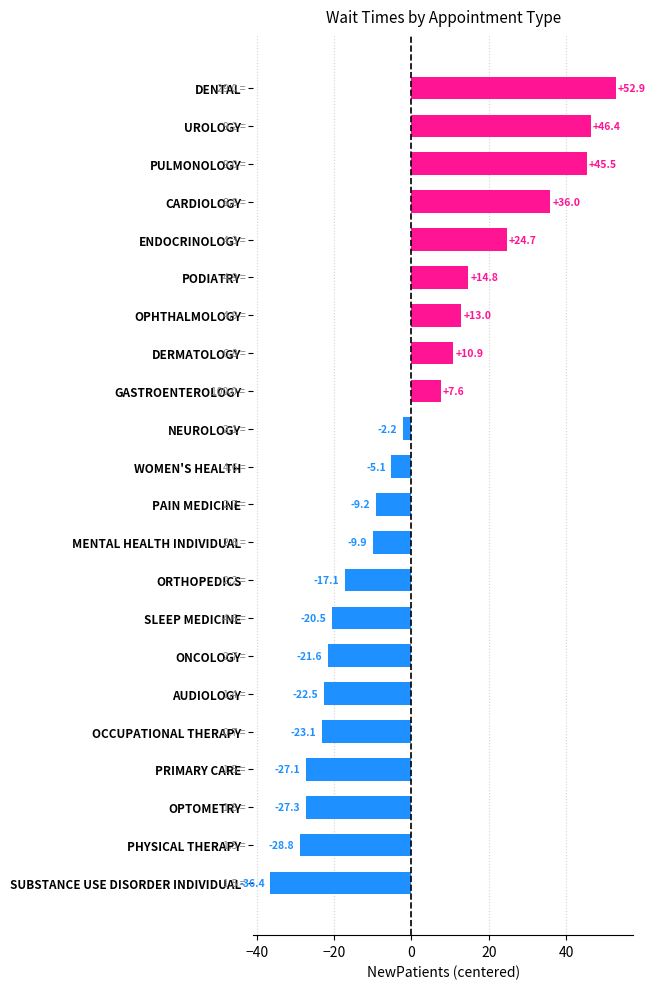

What is the value of the 12th bar from the top?

-9.2